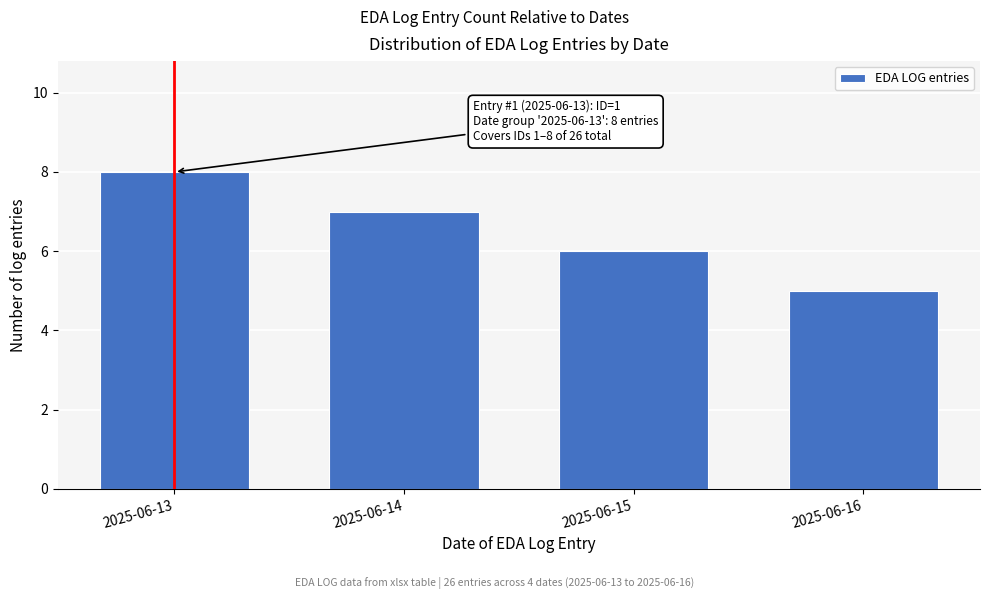

Reading left to right, extract all data points from this chart.

8	7	6	5